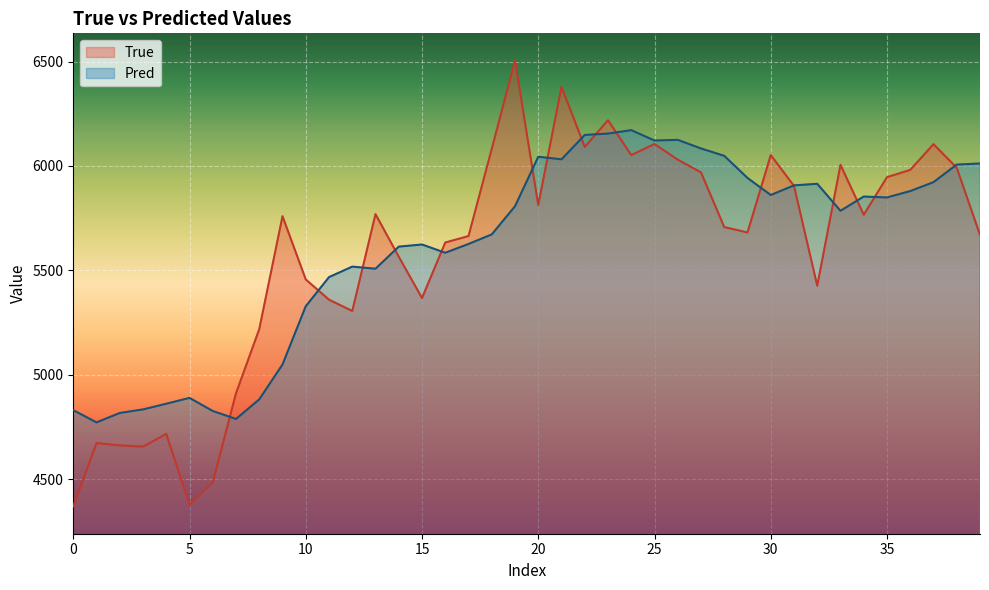

Rank the series by their maximum value, from highest to lowest.

True, Pred